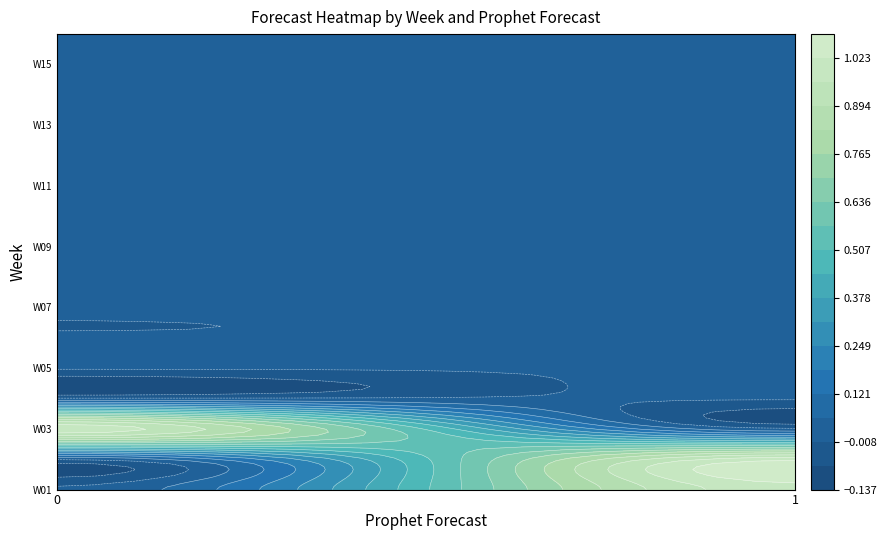

Reading right to left, list all the values displayed in this chart.

W01: 1=1	0=0
W02: 1=1	0=0
W03: 1=0	0=1
W04: 1=0	0=0
W05: 1=0	0=0
W06: 1=0	0=0
W07: 1=0	0=0
W08: 1=0	0=0
W09: 1=0	0=0
W10: 1=0	0=0
W11: 1=0	0=0
W12: 1=0	0=0
W13: 1=0	0=0
W14: 1=0	0=0
W15: 1=0	0=0
W16: 1=0	0=0